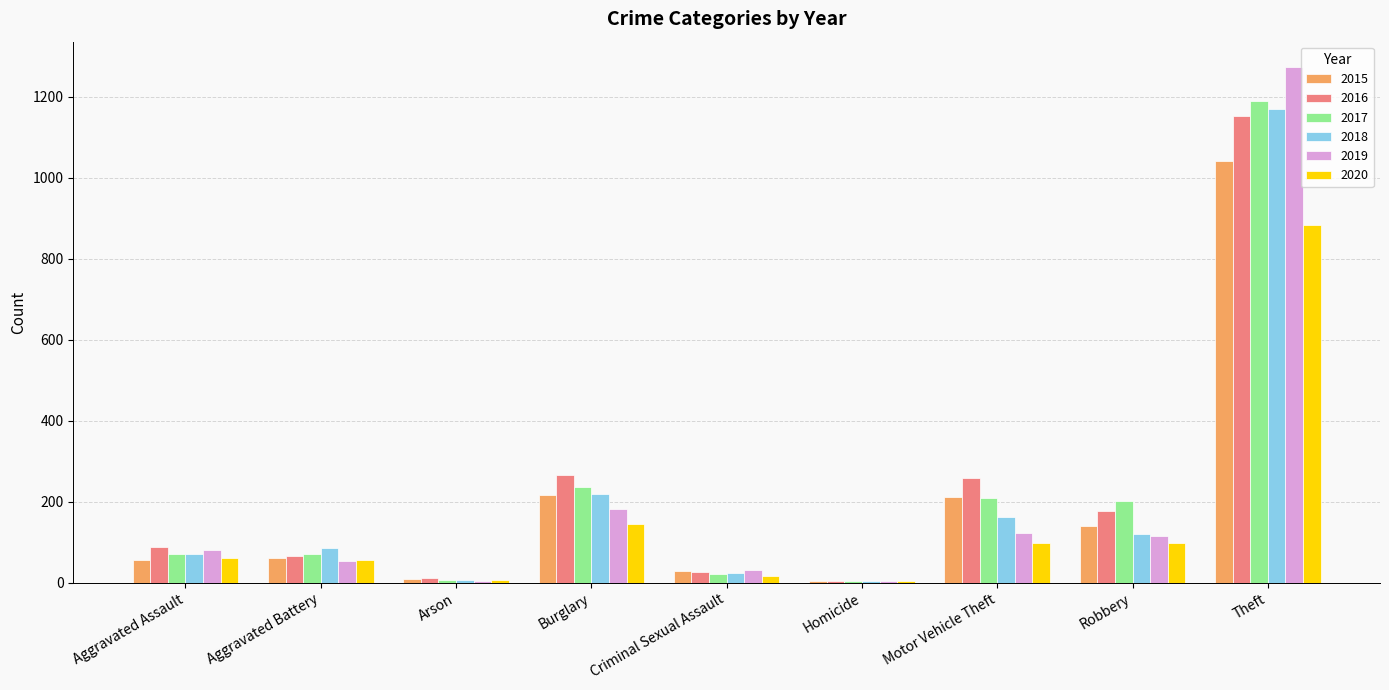

The 2018 series shows 218 at Burglary. True or false?

True